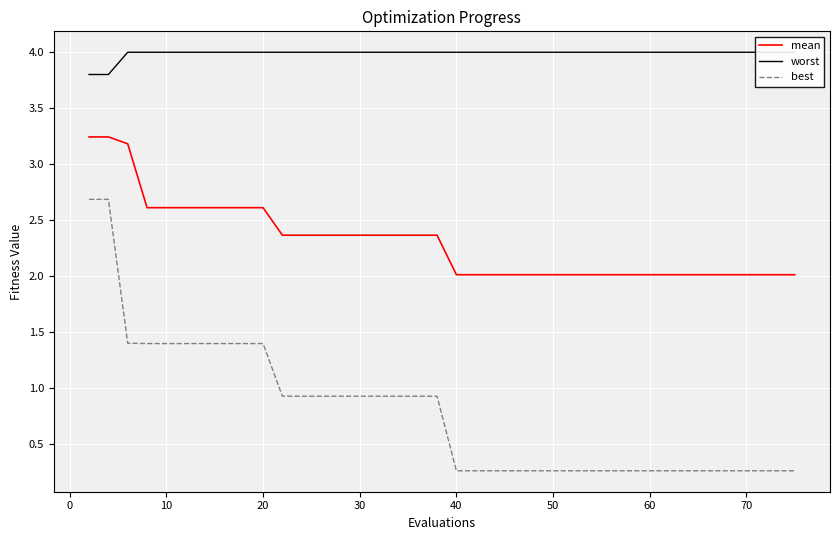

List the series in order of their peak value, lowest first.

best, mean, worst